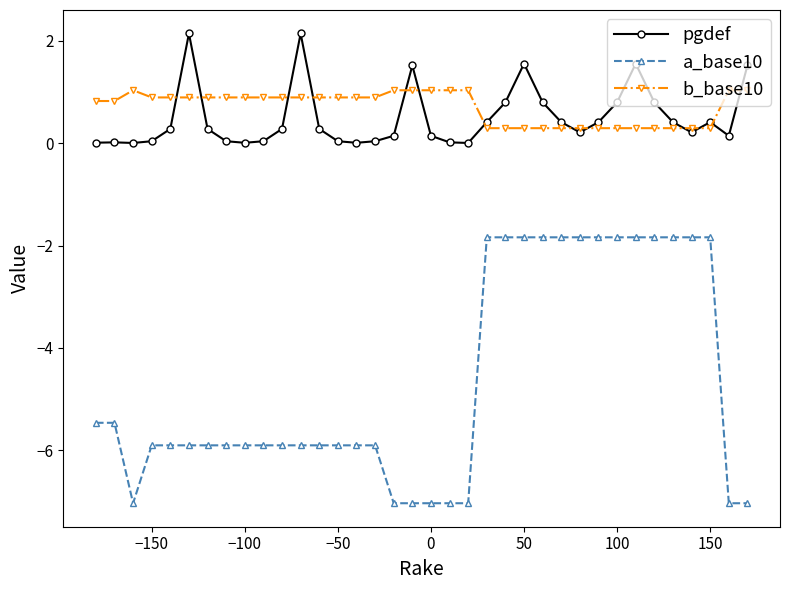

How many categories are shown in the chart?

36